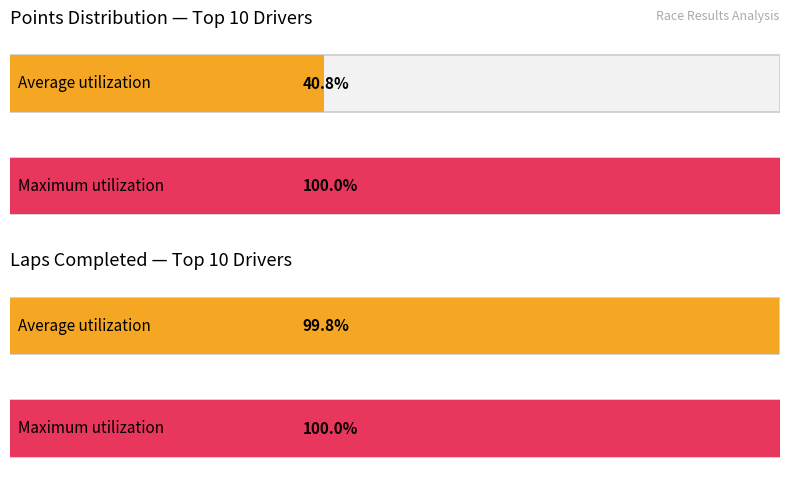

Is it true that the value at Fernando Alonso is 2?

False